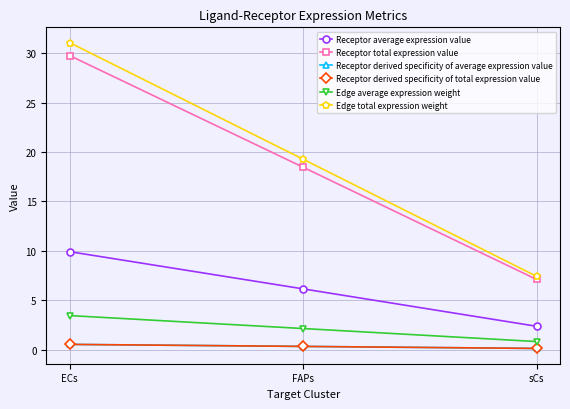

At how many categories does at least one series exceed 29?

1